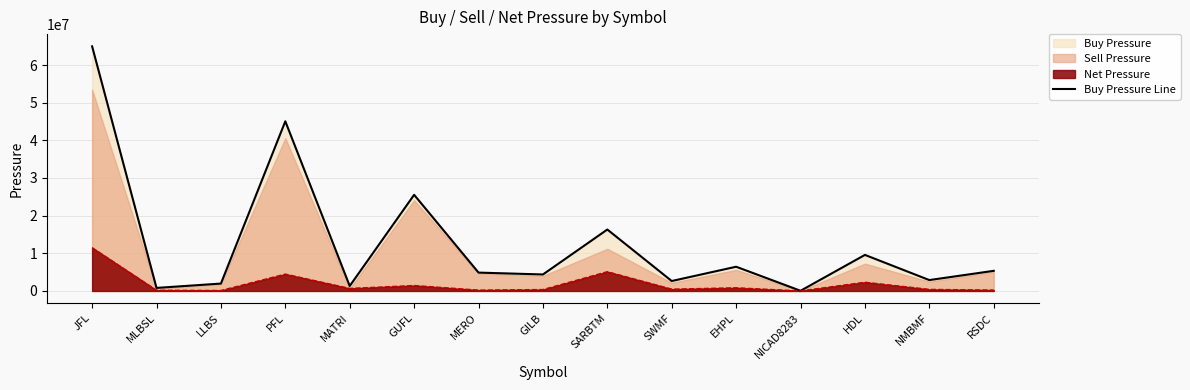

The chart shows a value of 2590500 at EHPL. True or false?

False